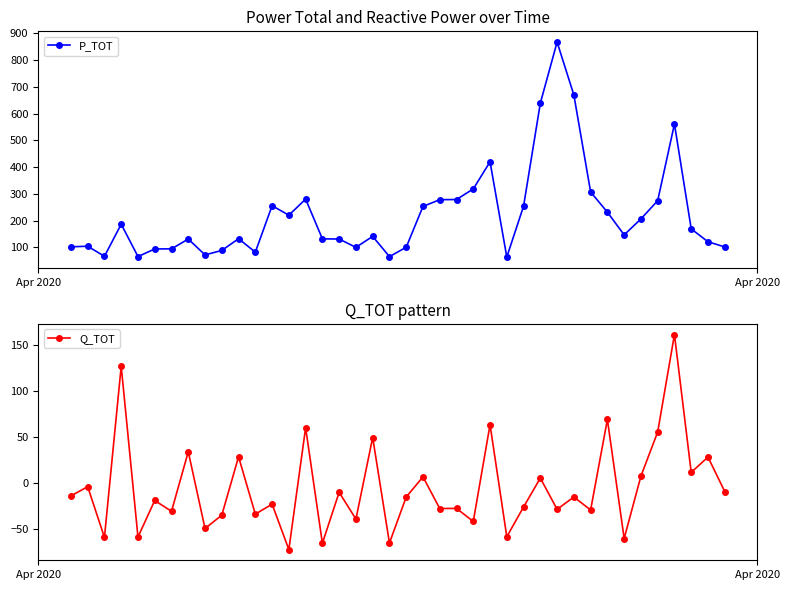

List the series in order of their overall mean, highest first.

P_TOT, Q_TOT